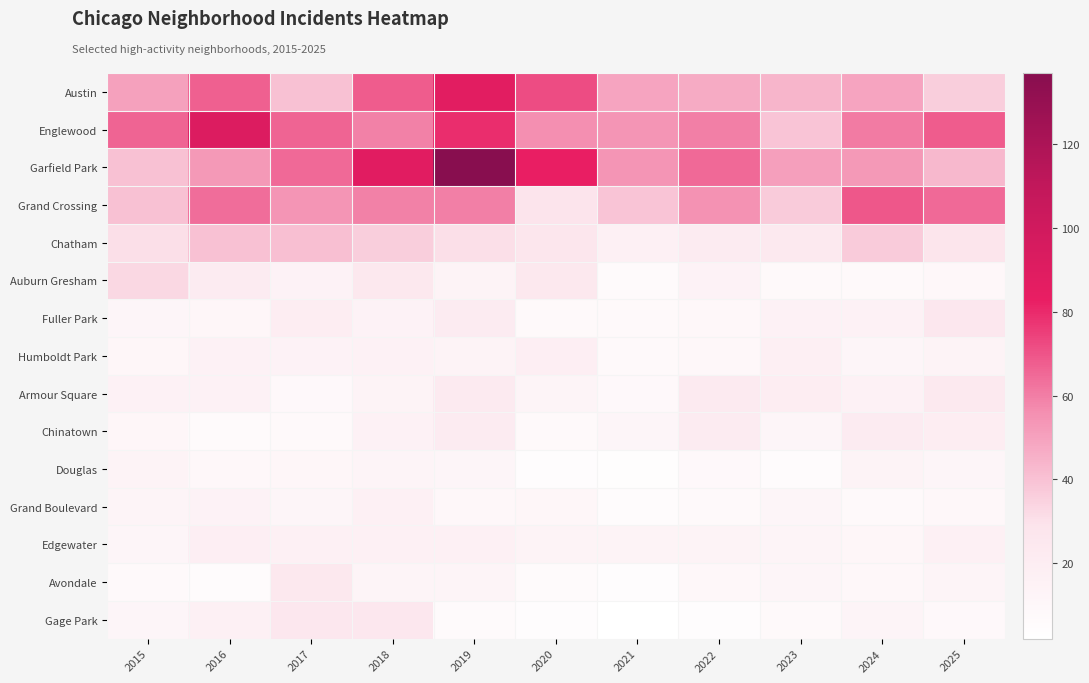

What is the total value across all series at 2015?

369